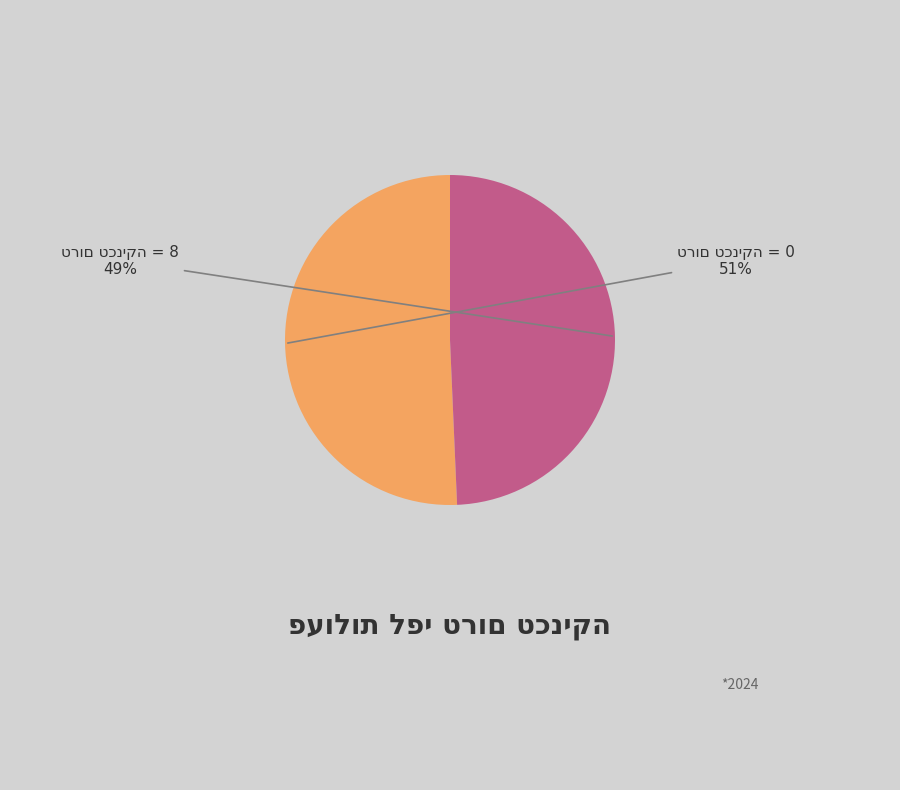

Does any single category account for the majority?

Yes